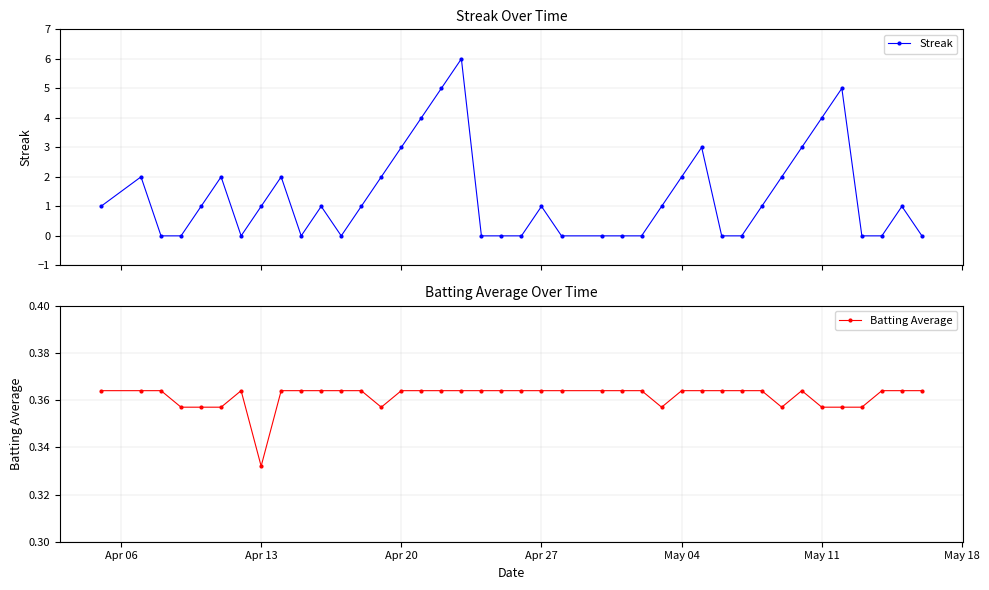

Which series has the largest total across all categories?

Streak